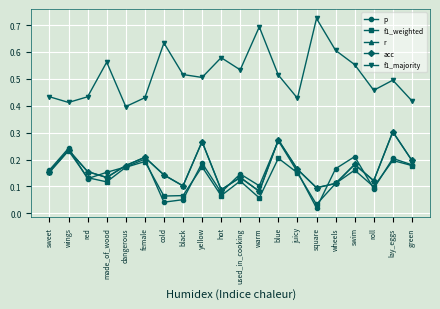

True or false: acc has more than 0 interior local peaks.

True